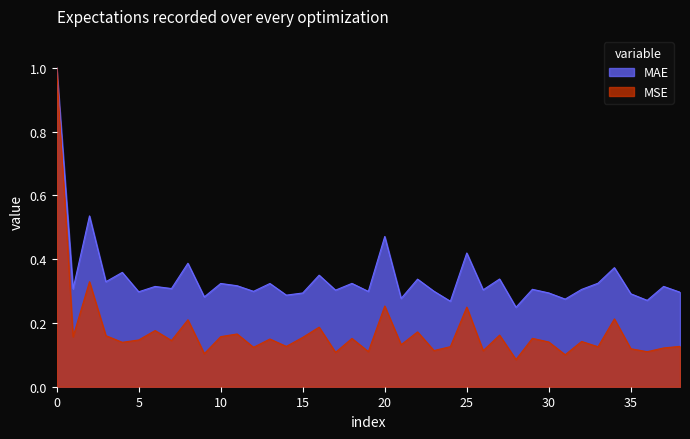

True or false: MSE and MAE intersect in this chart.

False